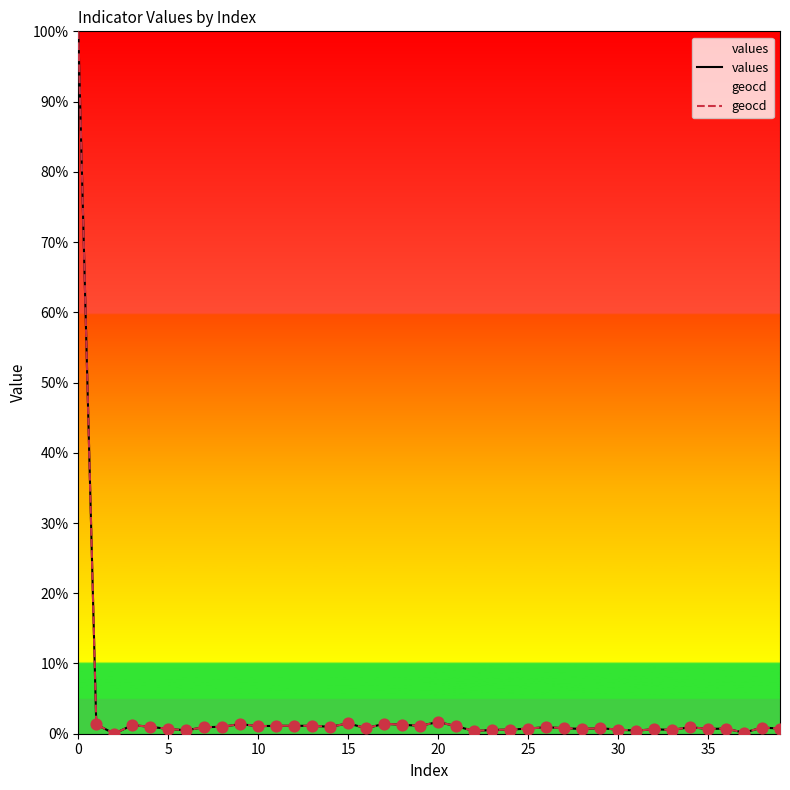

Which series has the largest total across all categories?

geocd